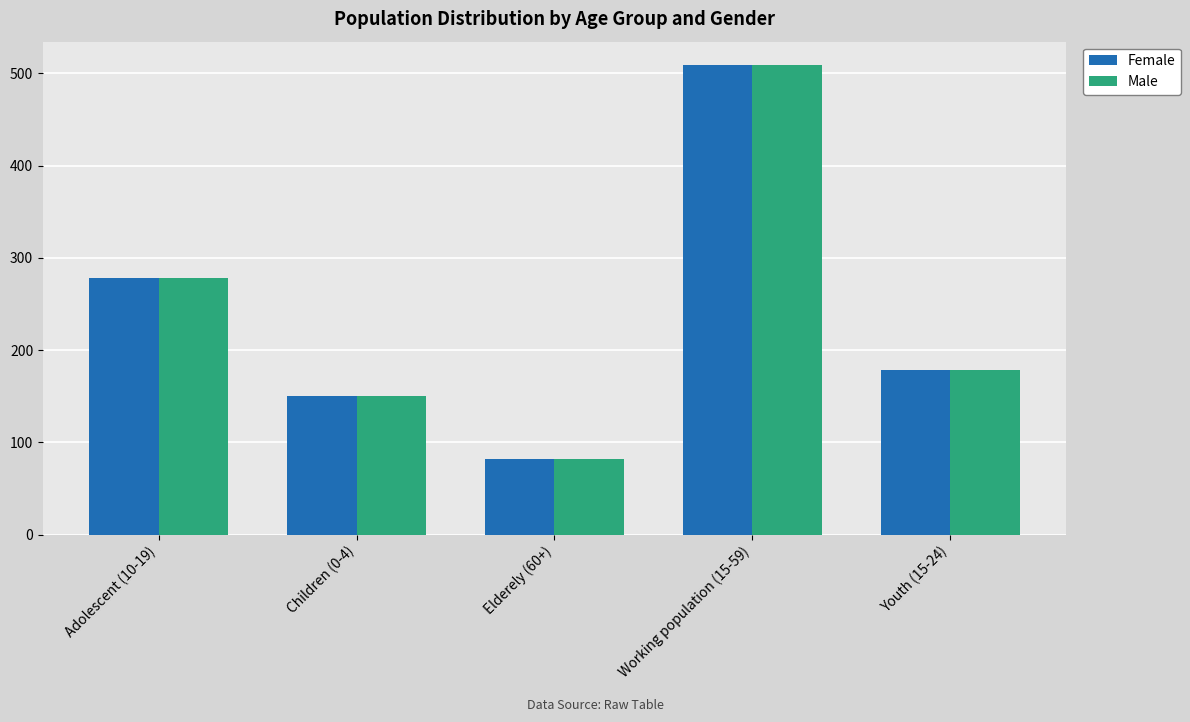

What are all the series names shown in the legend?

Female, Male